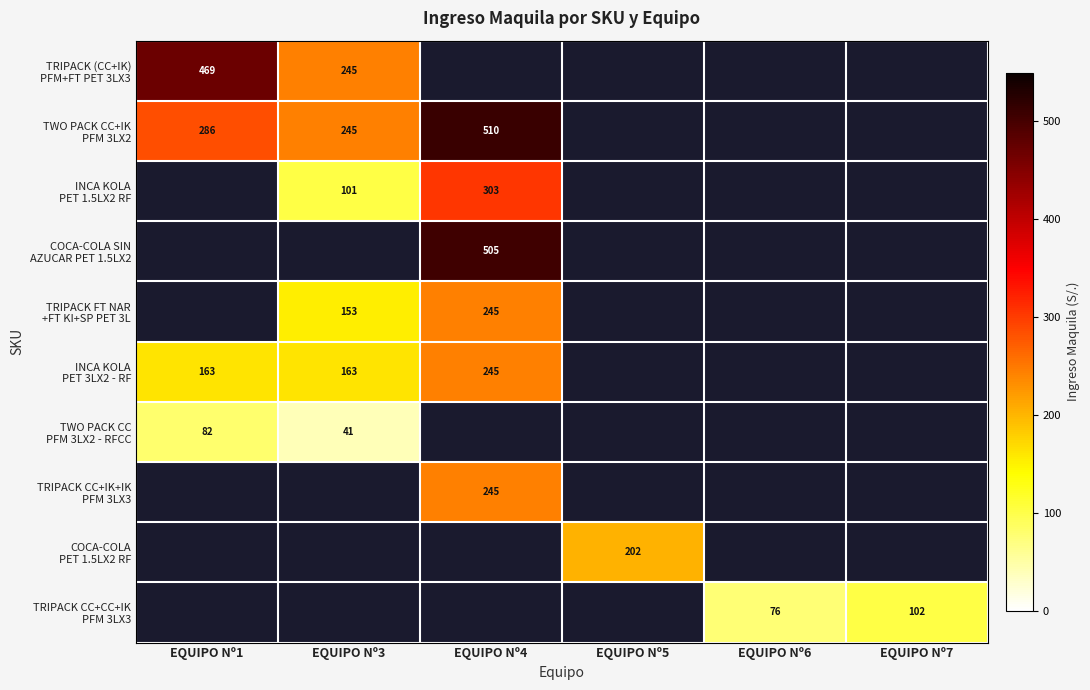

How many data points does each series have?

6